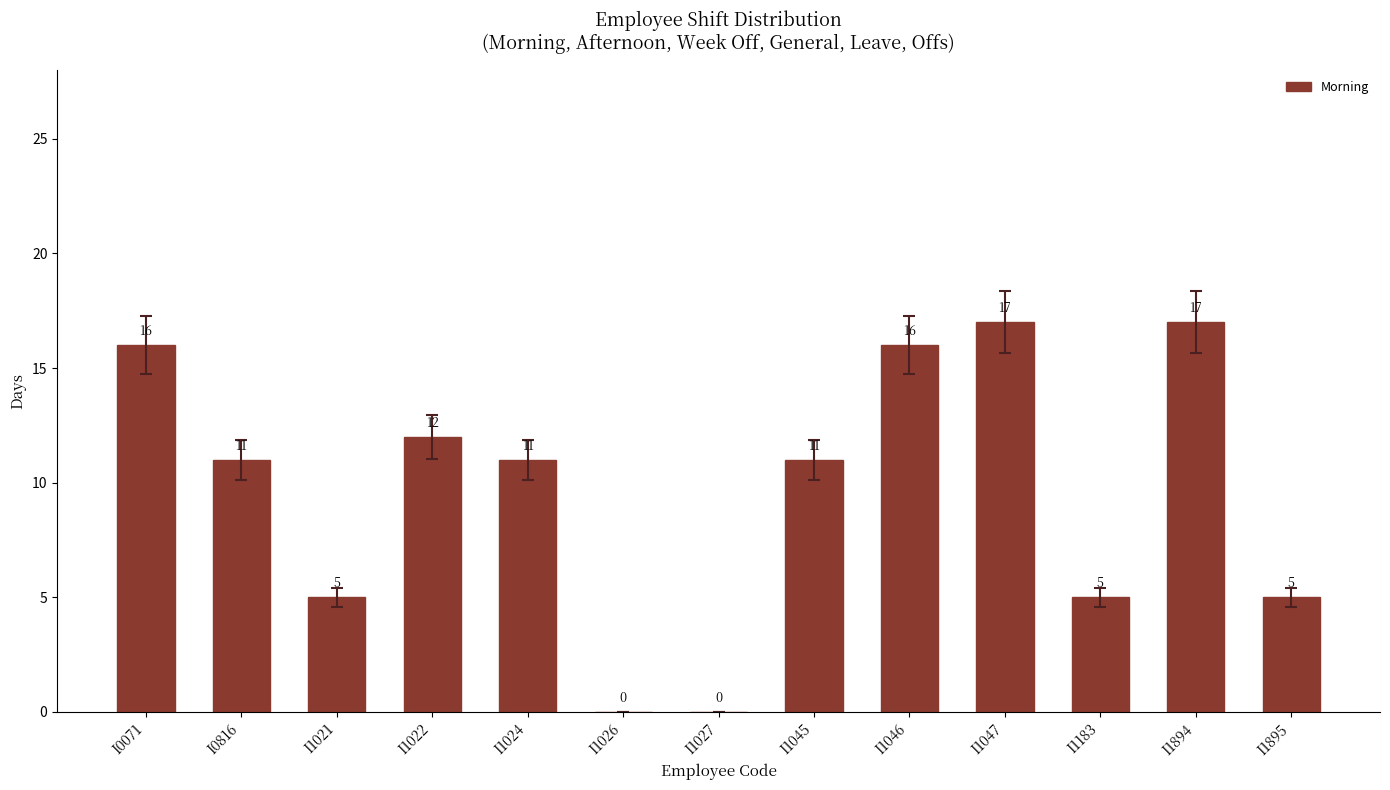

The value at I1021 is 7. True or false?

False